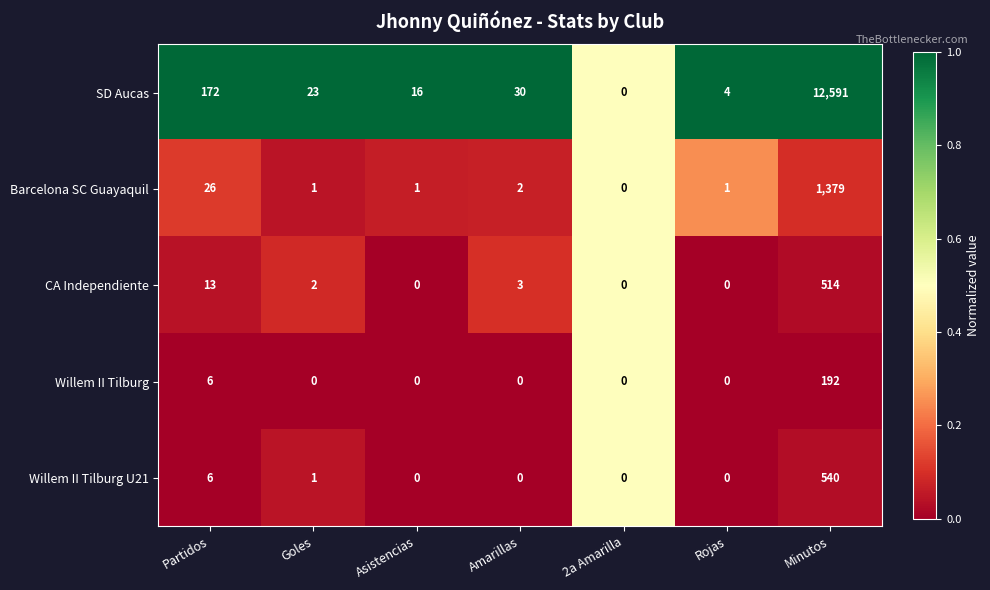

At which category is the sum across all series the highest?

Minutos